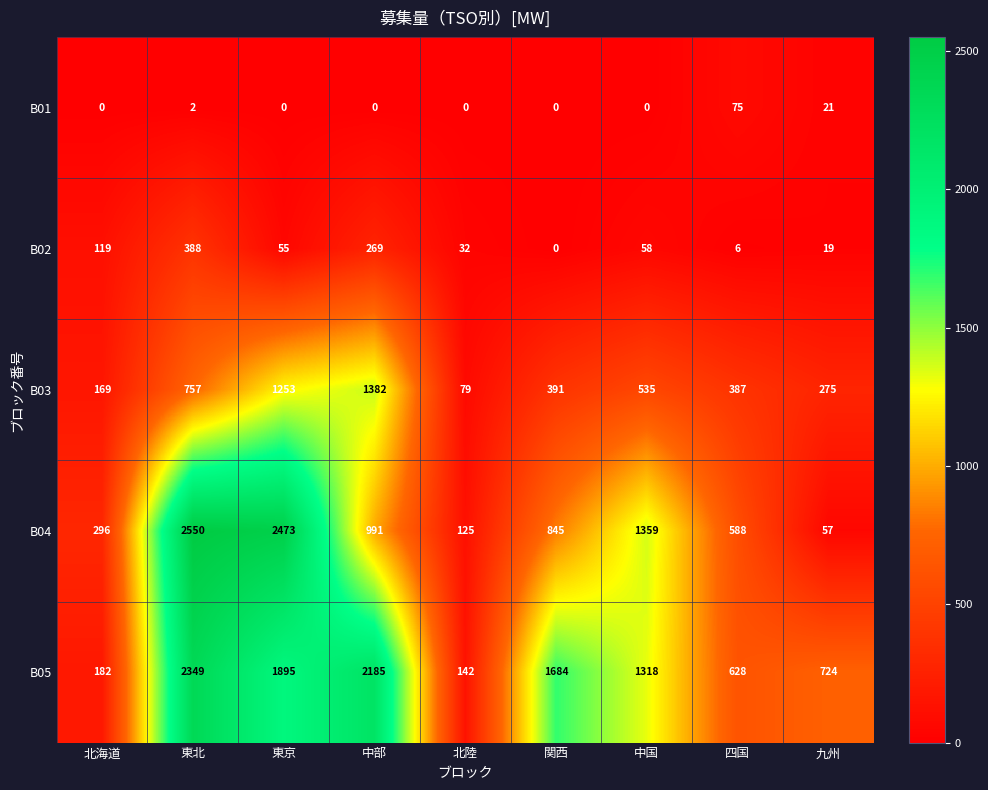

Where does the B04 series first go above 845?

東北